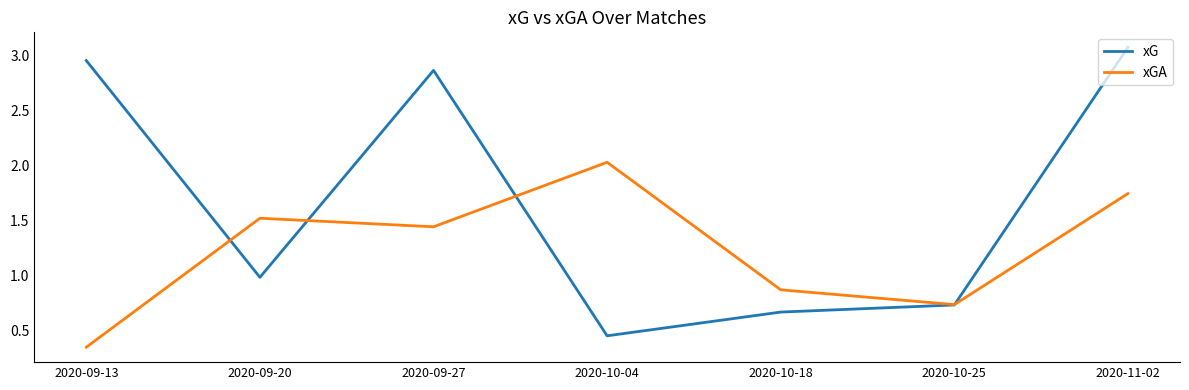

Where is the first local minimum for xG?

2020-09-20